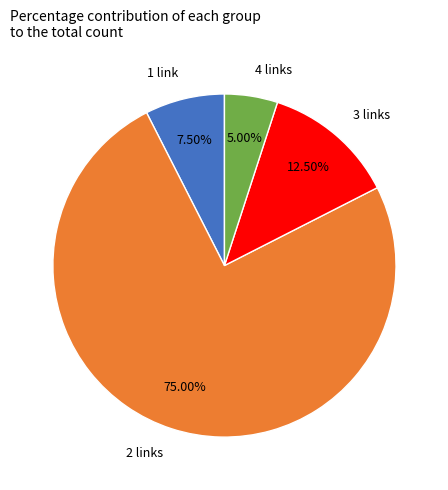

Rank the categories by value from lowest to highest.

4 links, 1 link, 3 links, 2 links